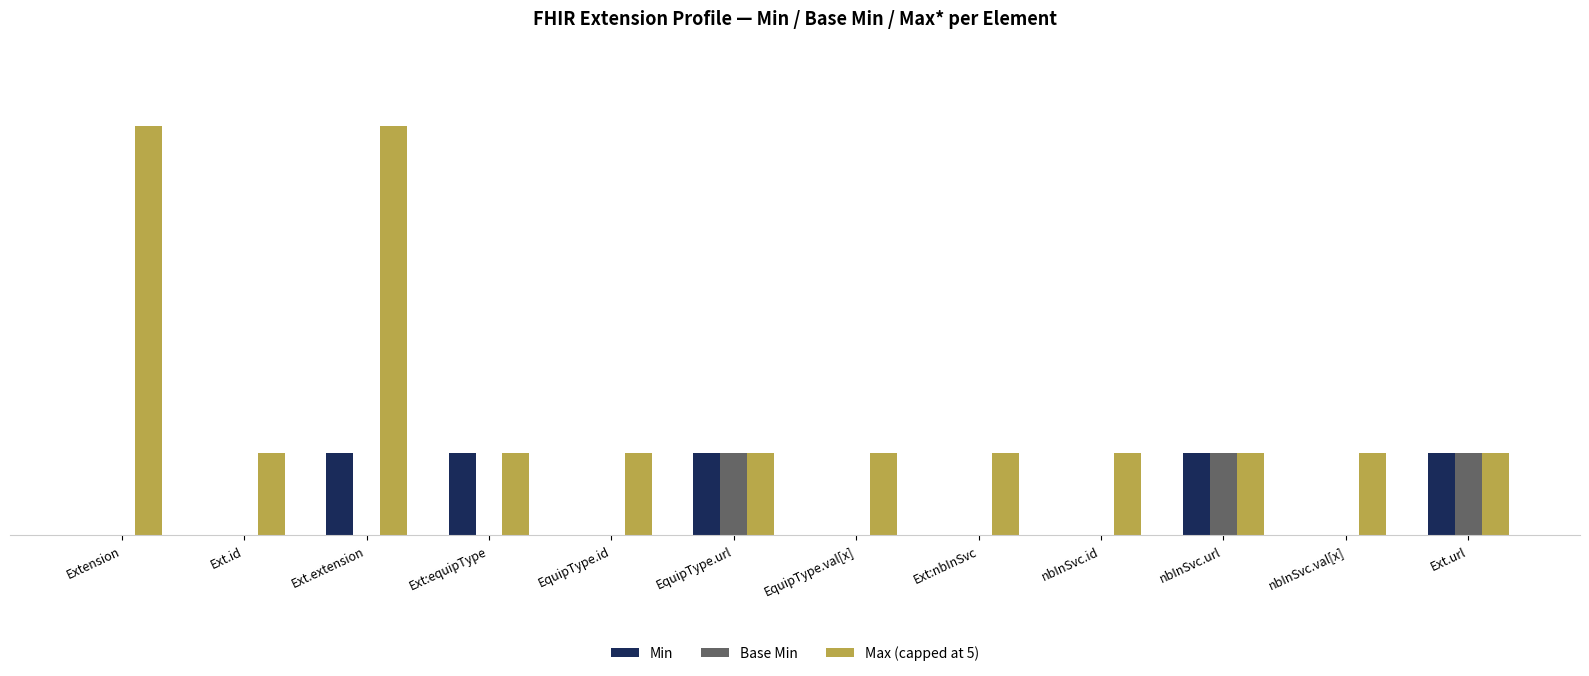

Which series has the largest total across all categories?

Max (capped at 5)